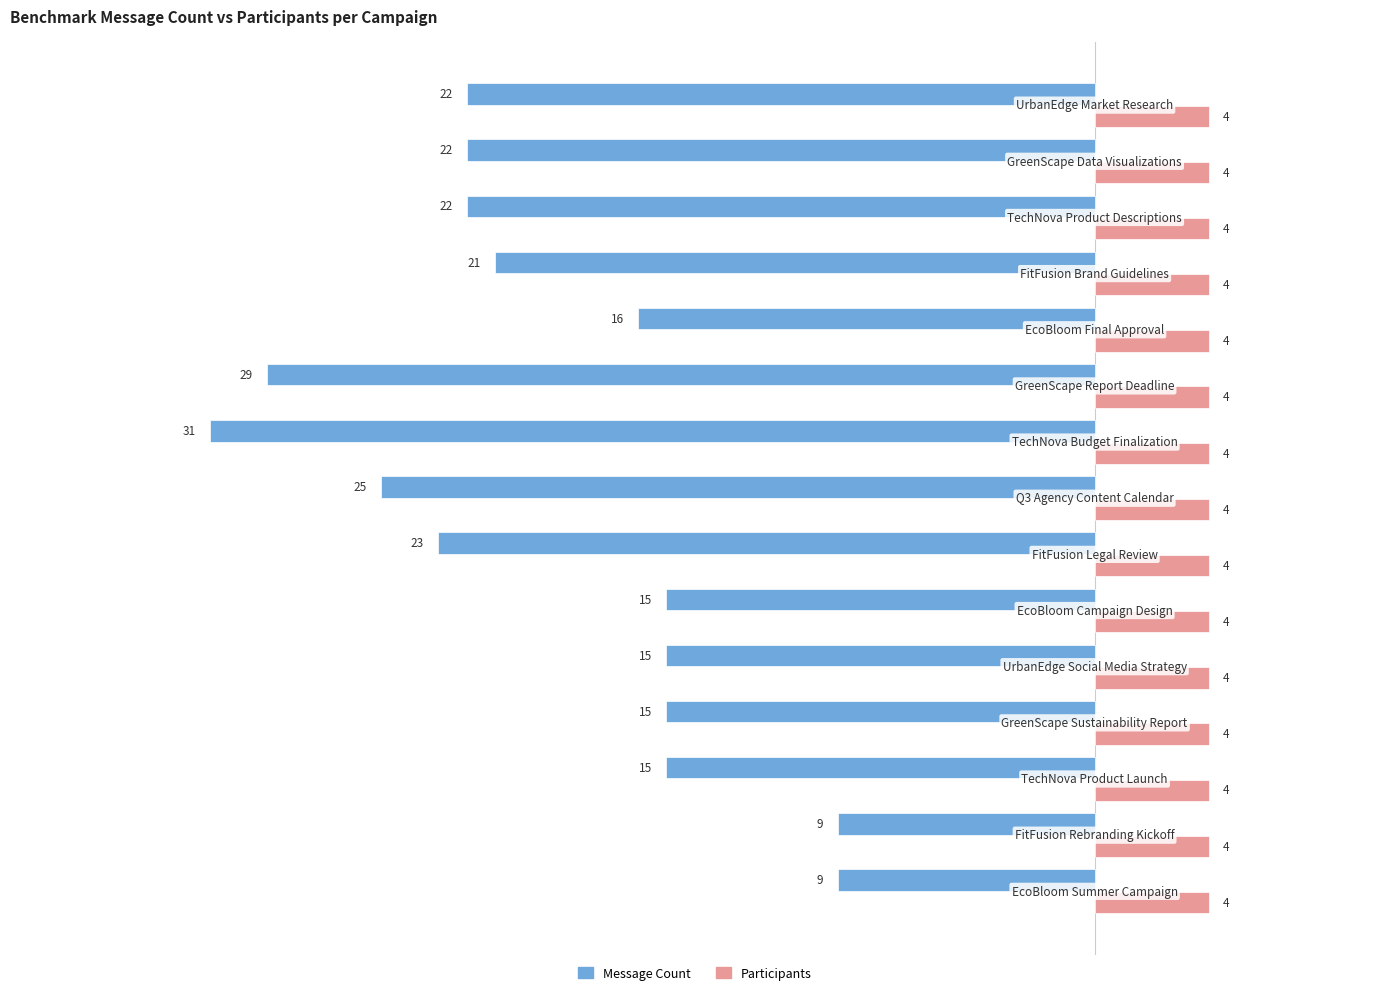

What is the minimum value for Message Count?

-31